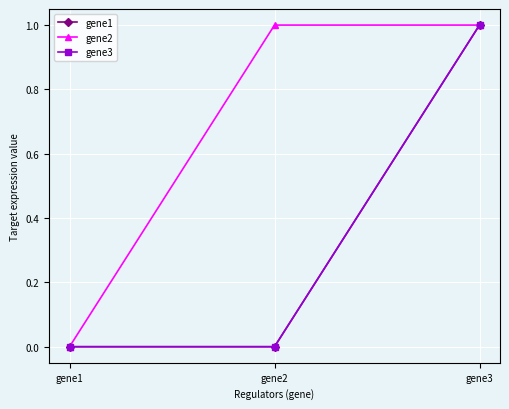

Which series has the largest total across all categories?

gene2